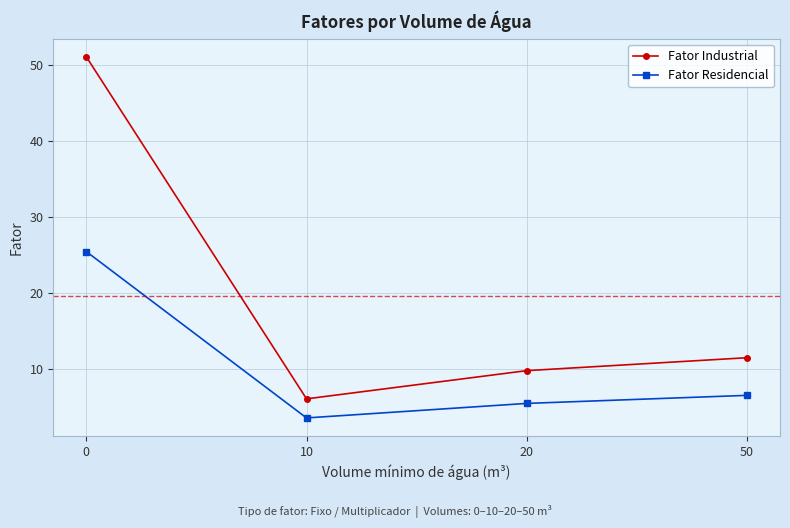

At how many categories does at least one series exceed 48?

1